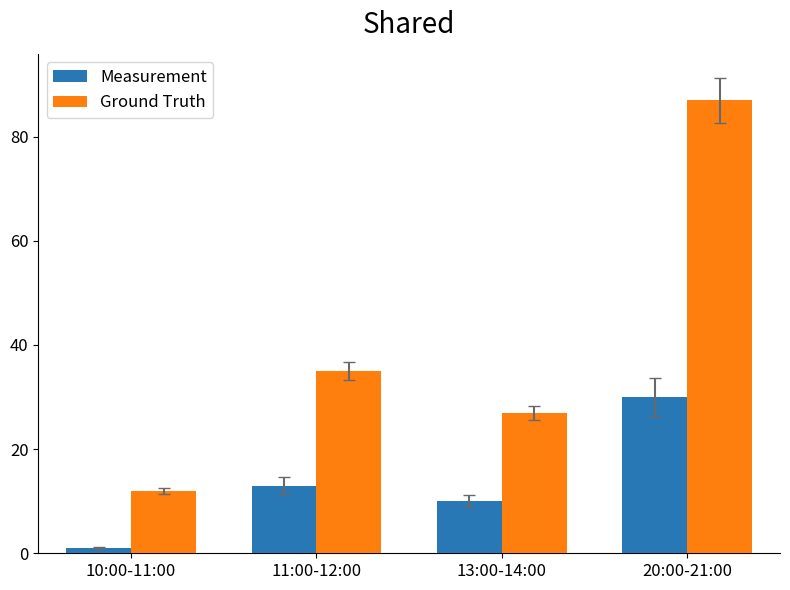

Reading left to right, what are all the values shown in this chart?

Measurement: 1	13	10	30
Ground Truth: 12	35	27	87